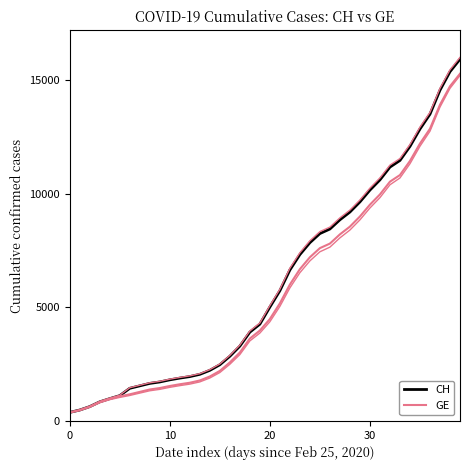

List the series in order of their peak value, lowest first.

GE, CH